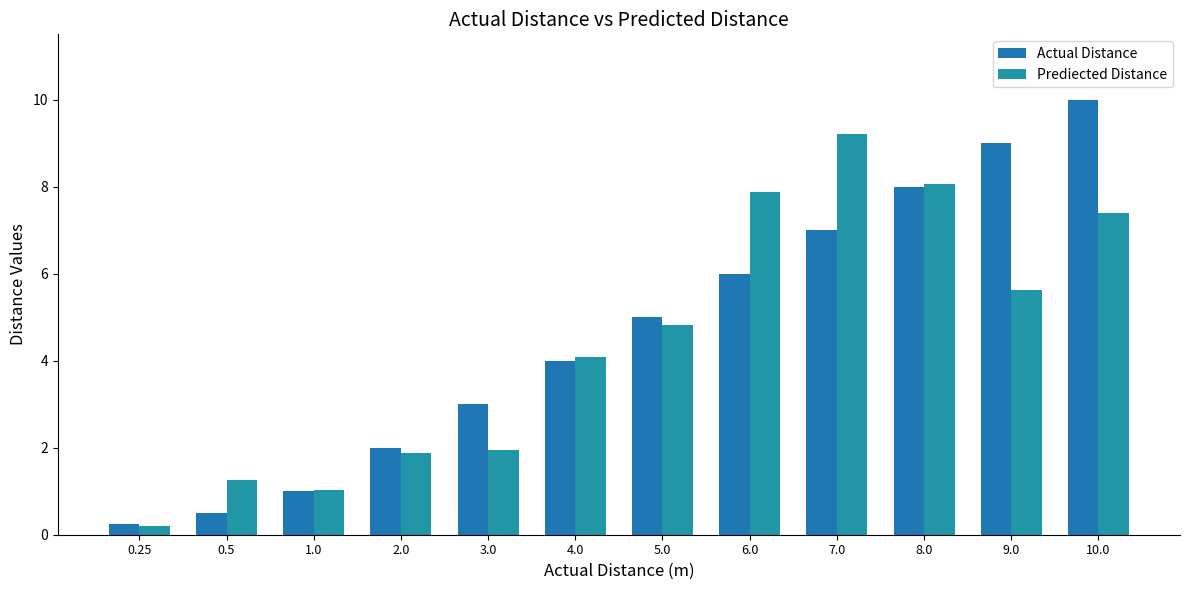

Rank the categories by Actual Distance value from lowest to highest.

0.25, 0.5, 1.0, 2.0, 3.0, 4.0, 5.0, 6.0, 7.0, 8.0, 9.0, 10.0